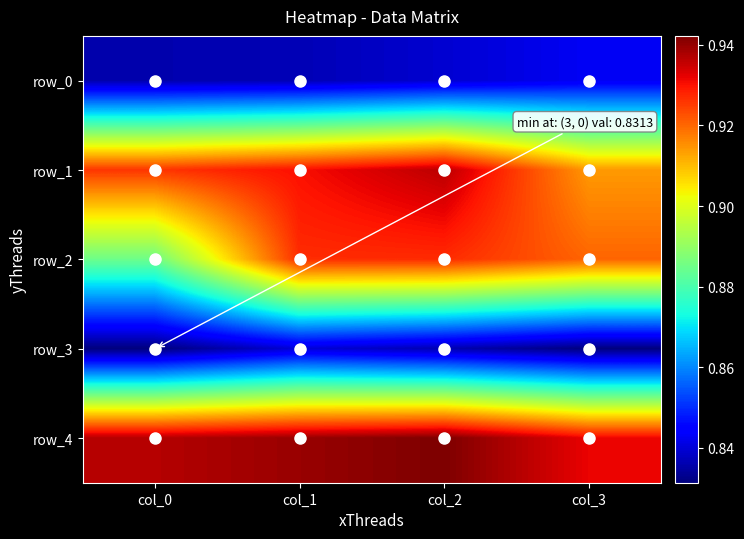

What is the minimum value for row_0?

0.8